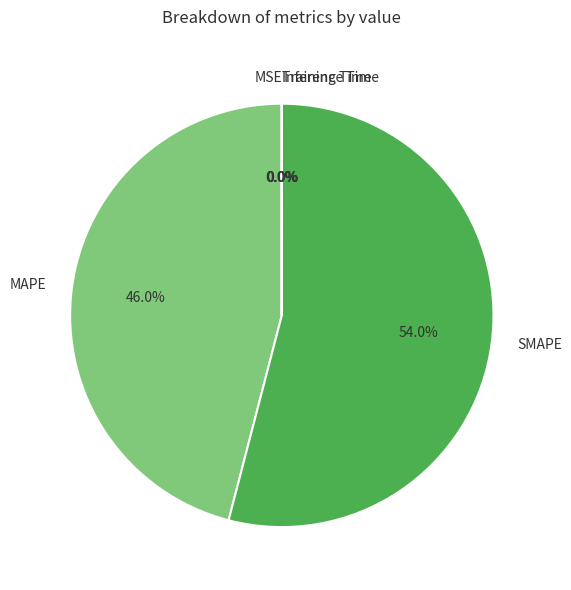

To the nearest percent, what is the difference between the MAPE and SMAPE slice percentages?

8%